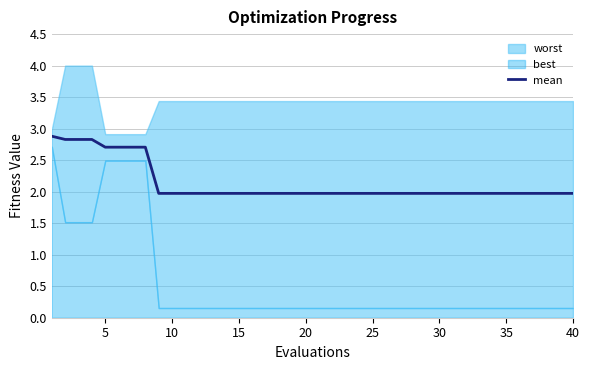

What is the minimum value for mean?

2.0